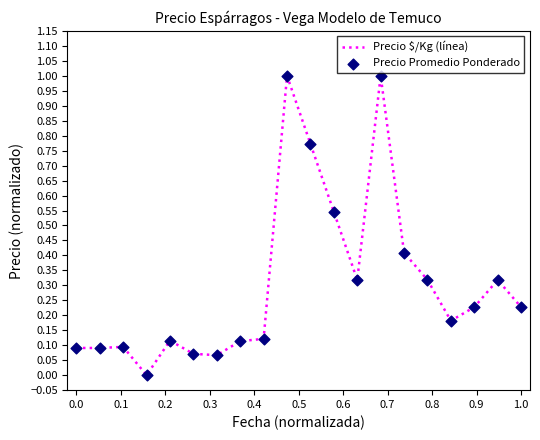

What is the difference between the maximum and minimum values?

1.0